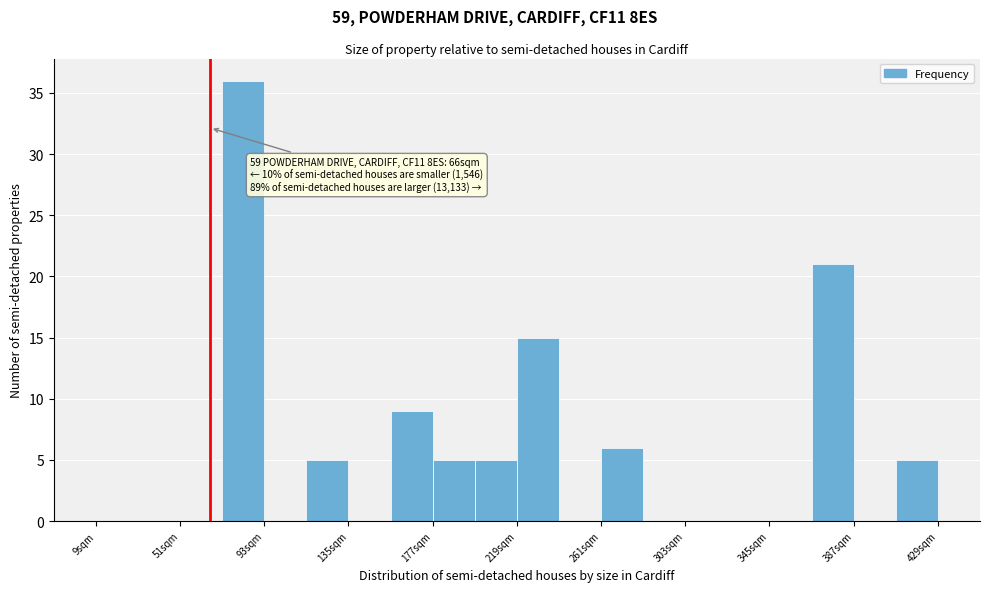

Over which range of the x-axis is the bar tallest?

72 to 93